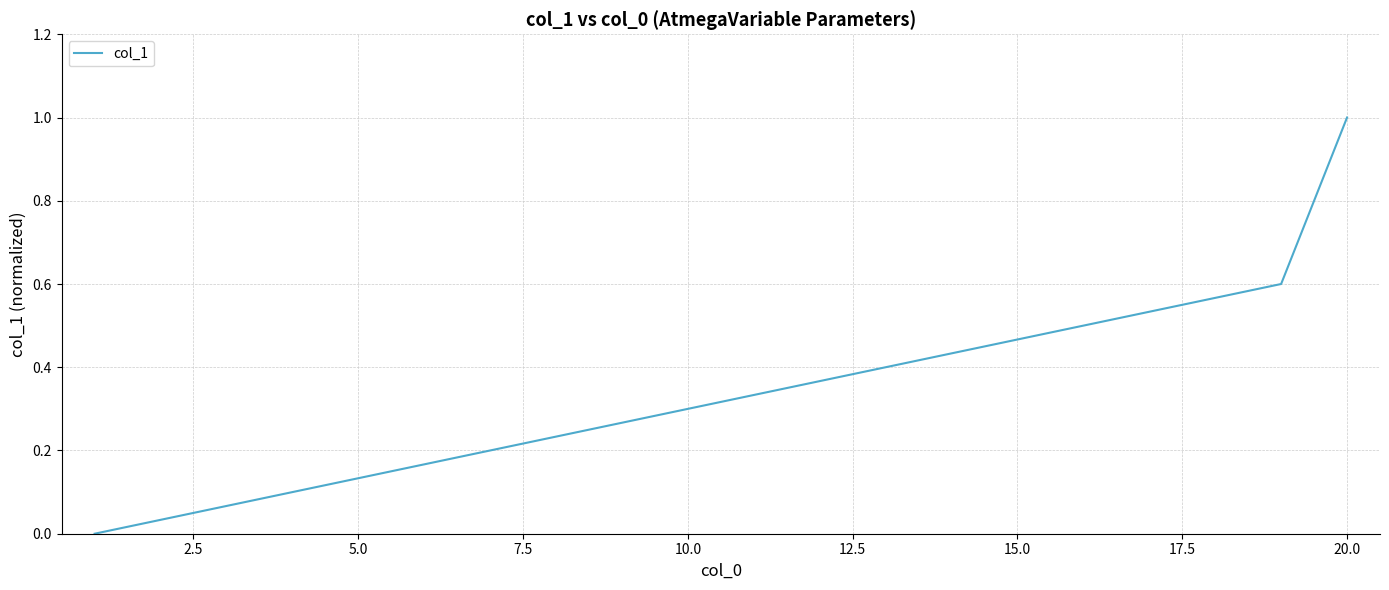

What is the maximum value shown in the chart?

1.0